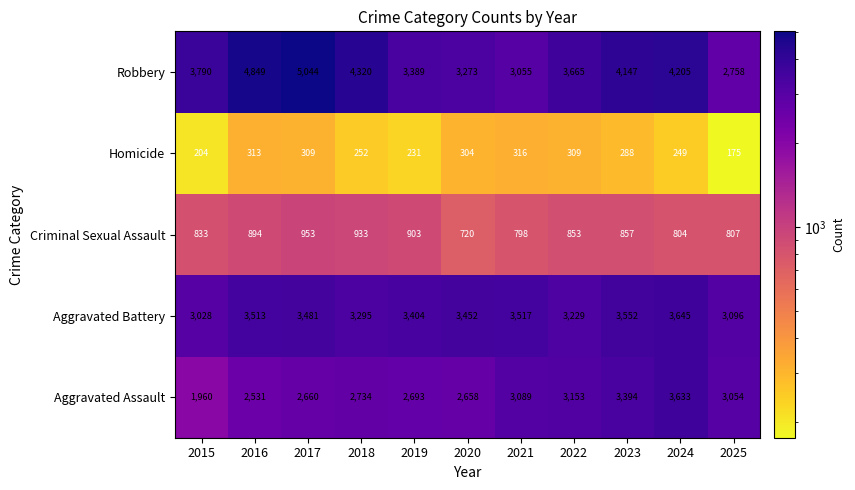

The value of Robbery at 2015 is 3790. True or false?

True